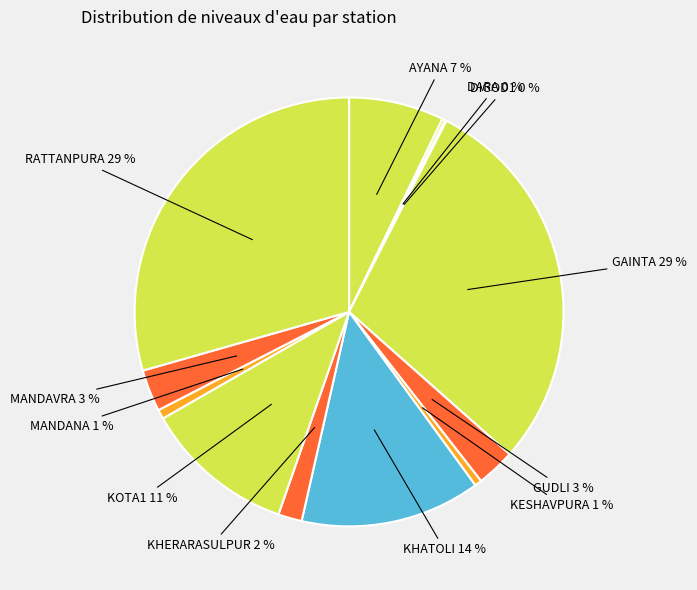

Does MANDANA account for over 50% of the chart?

No